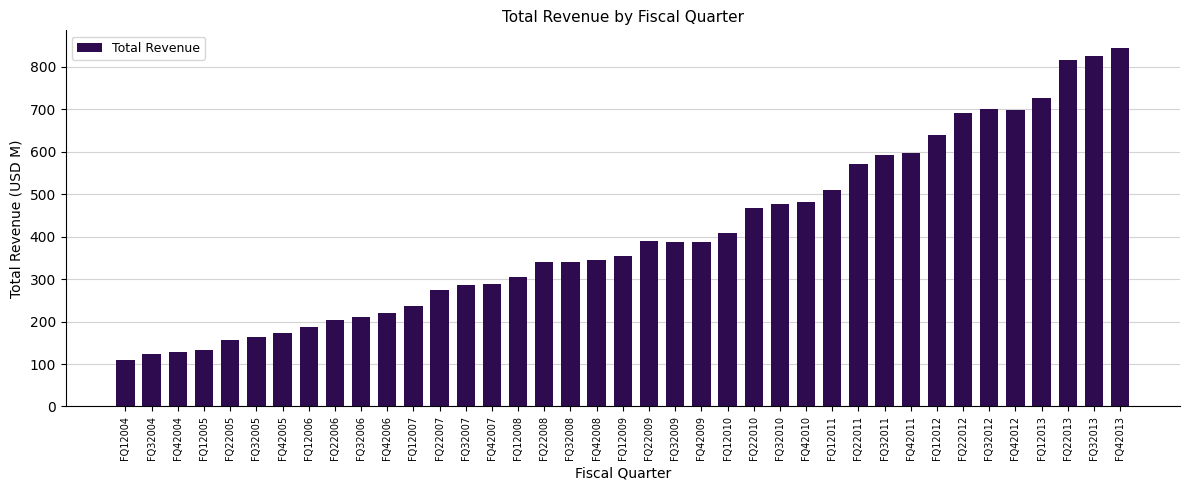

What is the sum of the values at FQ42009 and FQ42007?

676.5